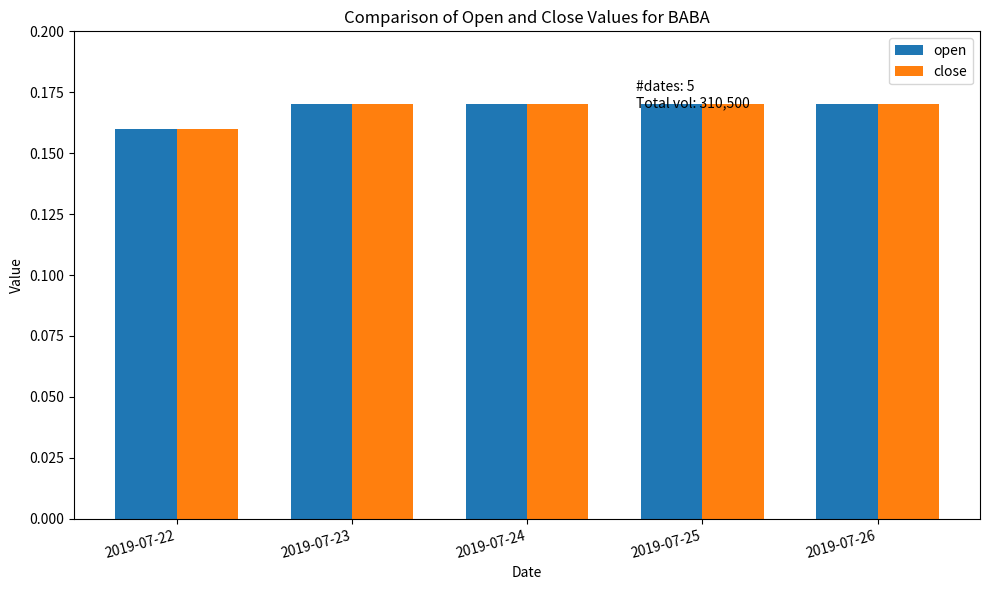

Are the bars horizontal?

No